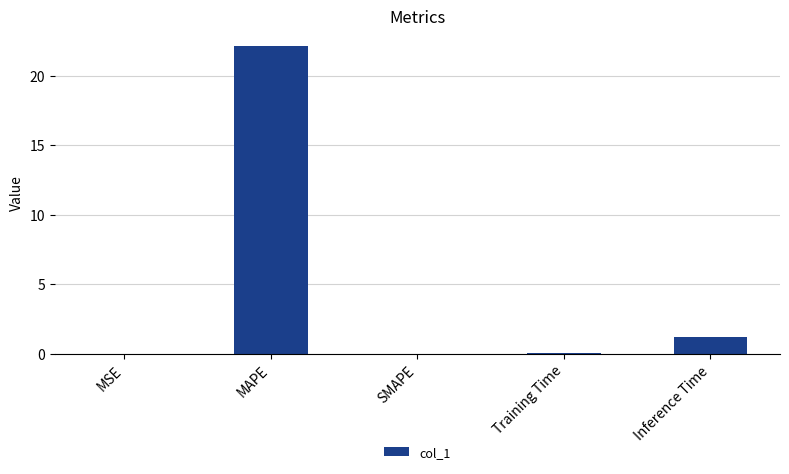

Where is the data nearest to the value 11?

Inference Time